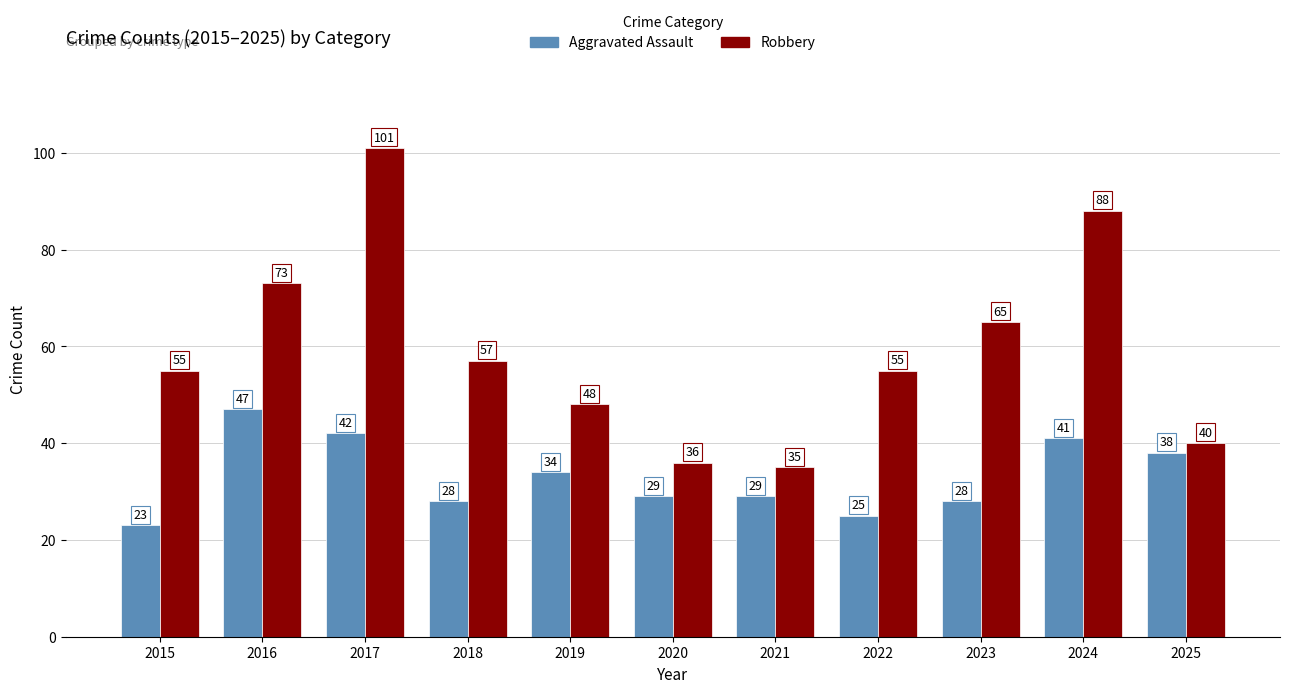

Does the chart contain stacked bars?

No